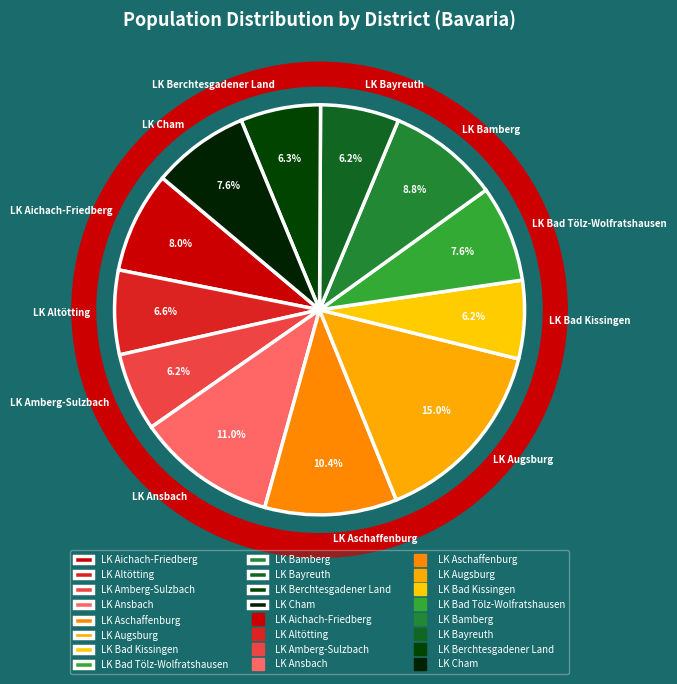

Is LK Bad Tölz-Wolfratshausen the majority of the pie?

No